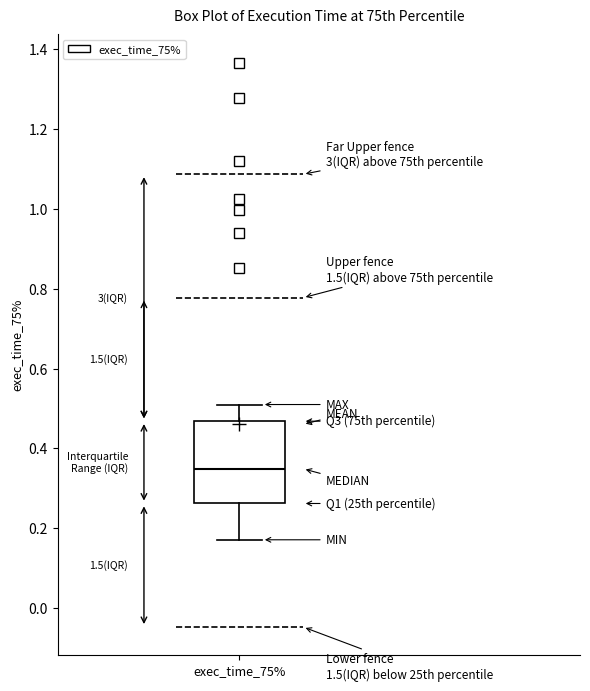

Transcribe this box plot: give where the median line is, the range the box spans, and where the two whiskers end, as read against the y-axis. The values are not printed on the chart, so give them approximately, as read against the axis.

median 0.34, box 0.26 to 0.46, whiskers 0.18 to 0.52